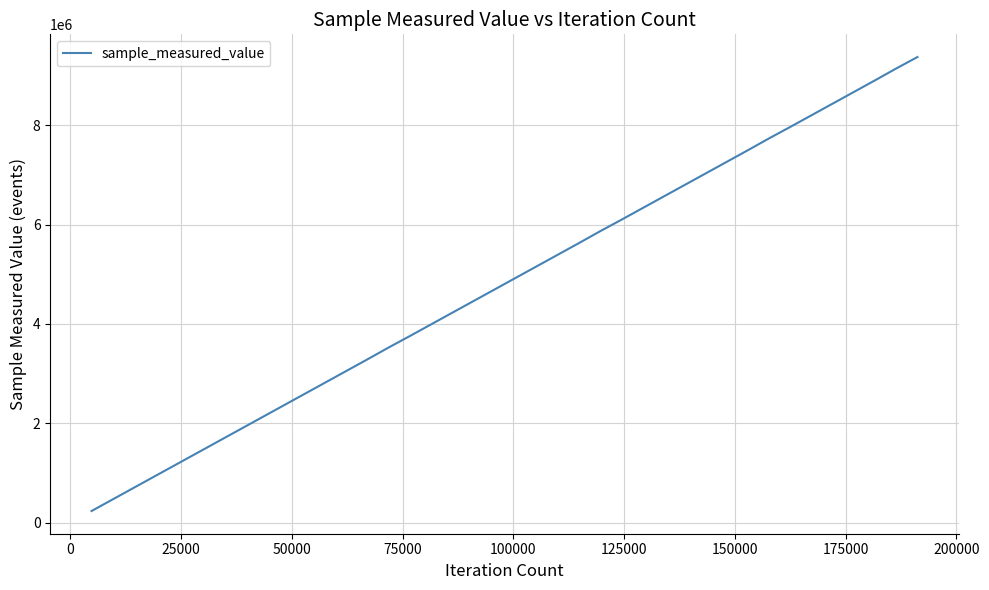

What is the difference between the maximum and minimum values?

9134580